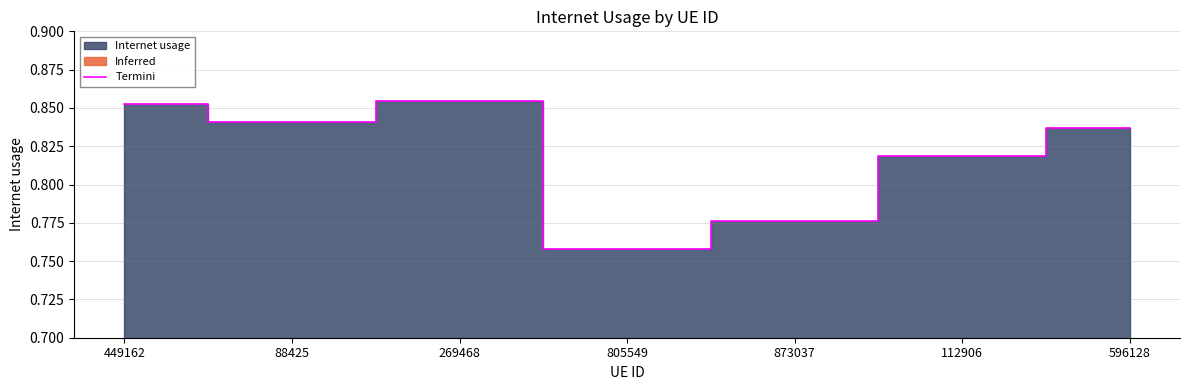

List the labels in order of value, largest first.

269468, 449162, 88425, 596128, 112906, 873037, 805549